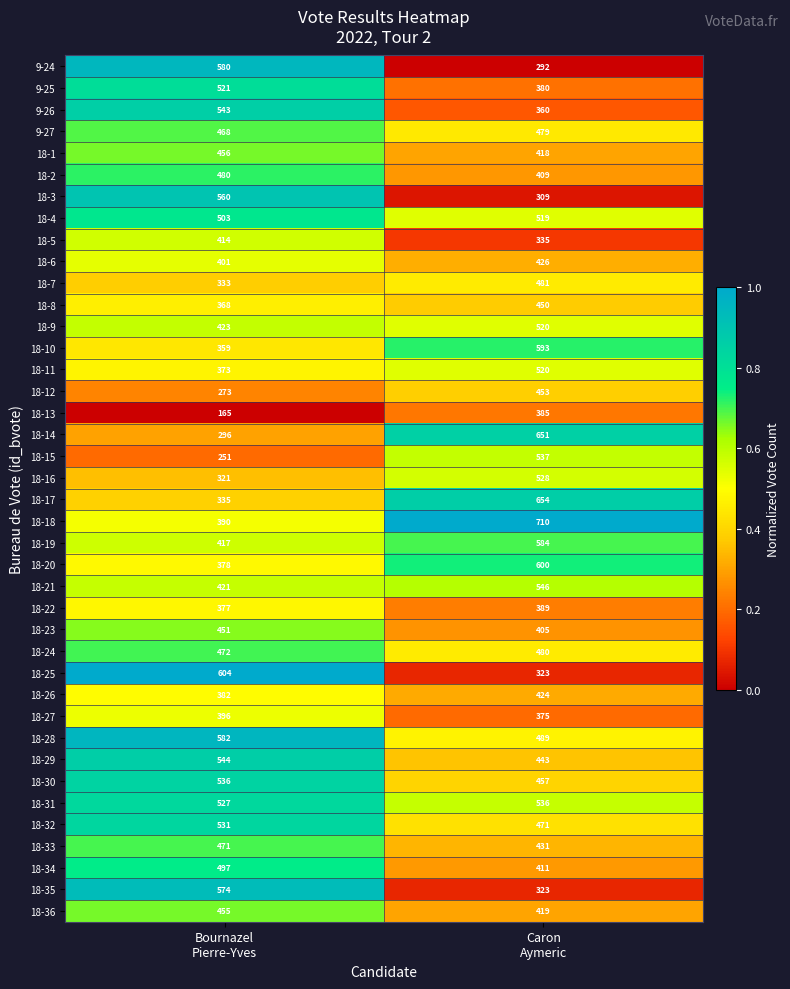

At Bournazel
Pierre-Yves, list the series in order from smallest to largest.

18-13, 18-15, 18-12, 18-14, 18-16, 18-7, 18-17, 18-10, 18-8, 18-11, 18-22, 18-20, 18-26, 18-18, 18-27, 18-6, 18-5, 18-19, 18-21, 18-9, 18-23, 18-36, 18-1, 9-27, 18-33, 18-24, 18-2, 18-34, 18-4, 9-25, 18-31, 18-32, 18-30, 9-26, 18-29, 18-3, 18-35, 9-24, 18-28, 18-25